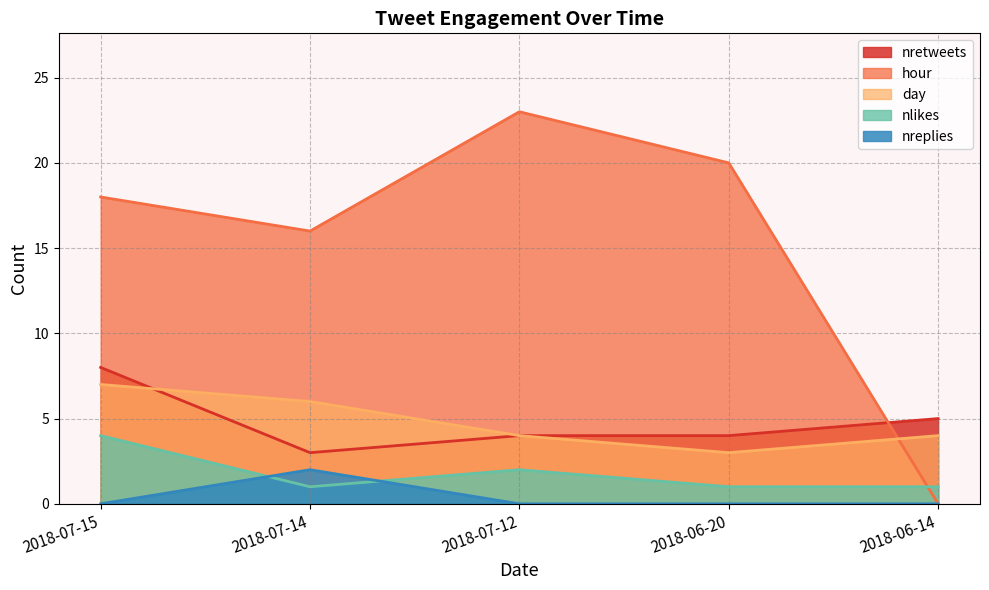

Does the chart have visible grid lines?

Yes